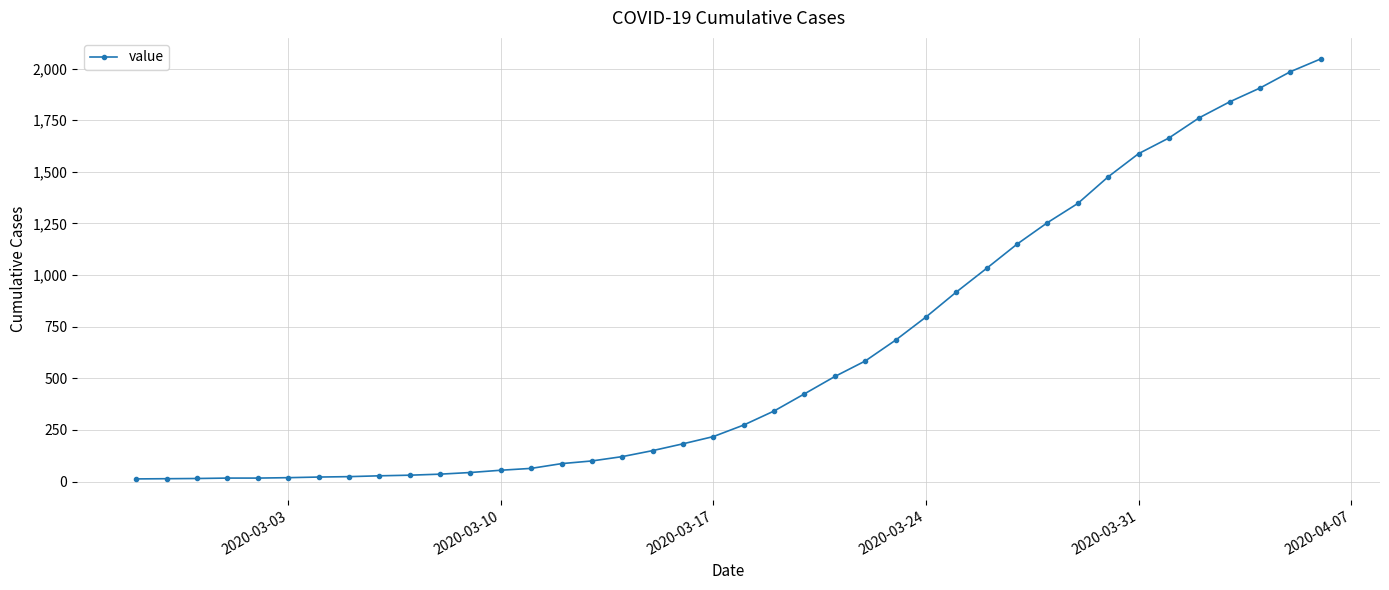

Count the number of categories in the chart.

40